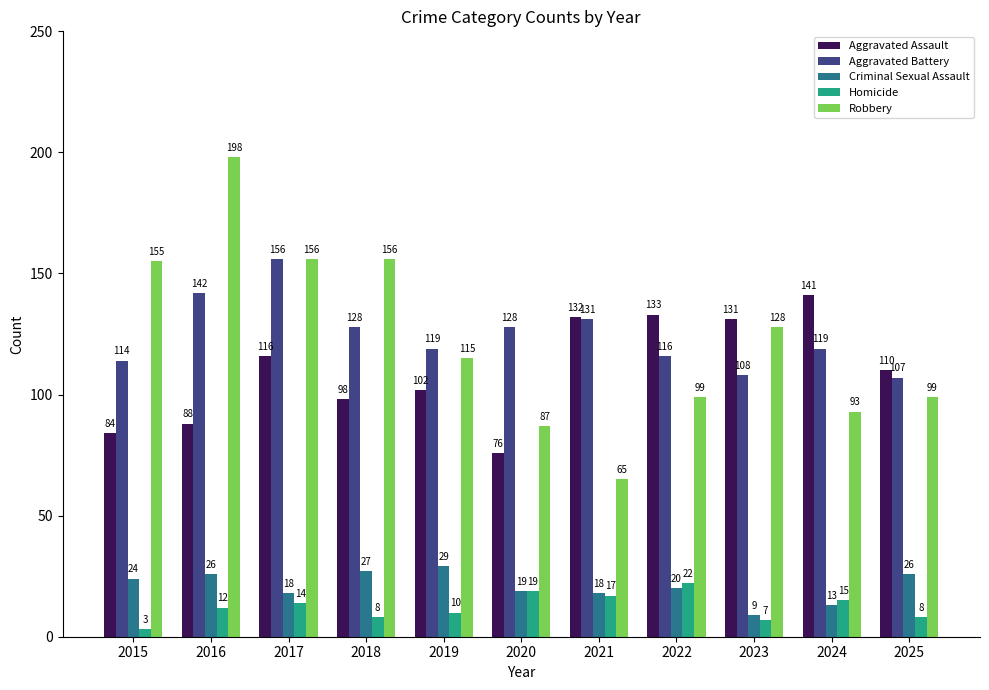

The Aggravated Assault series shows 133 at 2022. True or false?

True